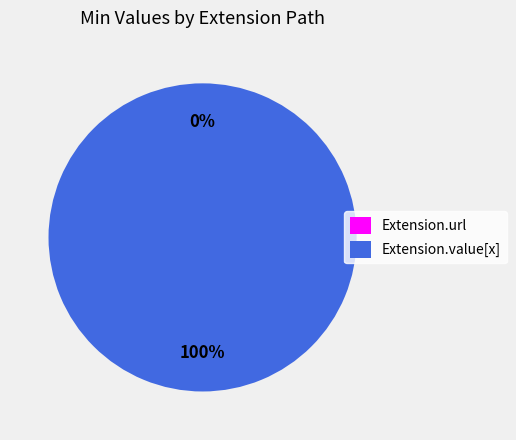

Is there a majority slice in this chart?

Yes